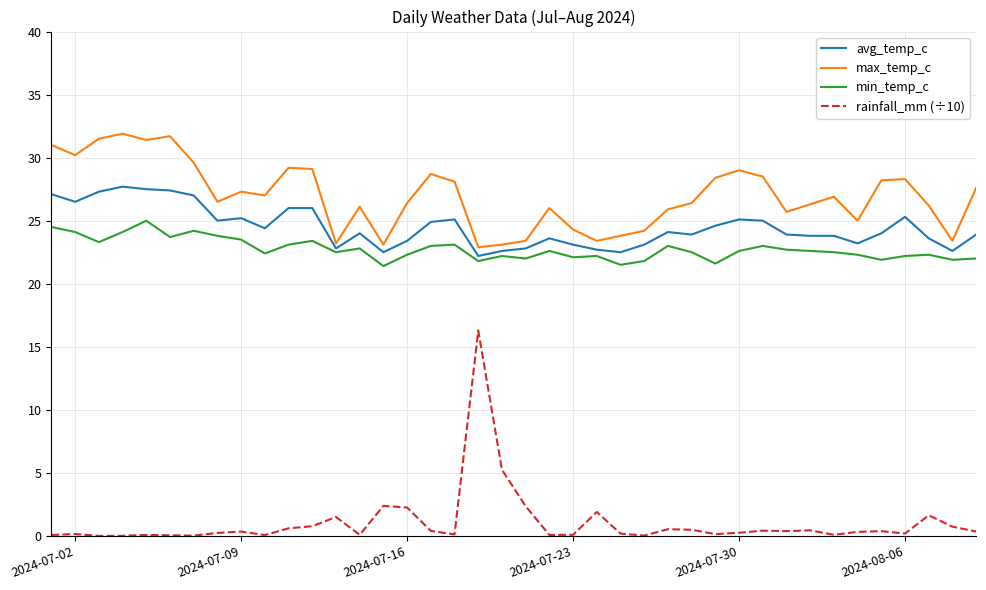

True or false: max_temp_c and avg_temp_c intersect in this chart.

False